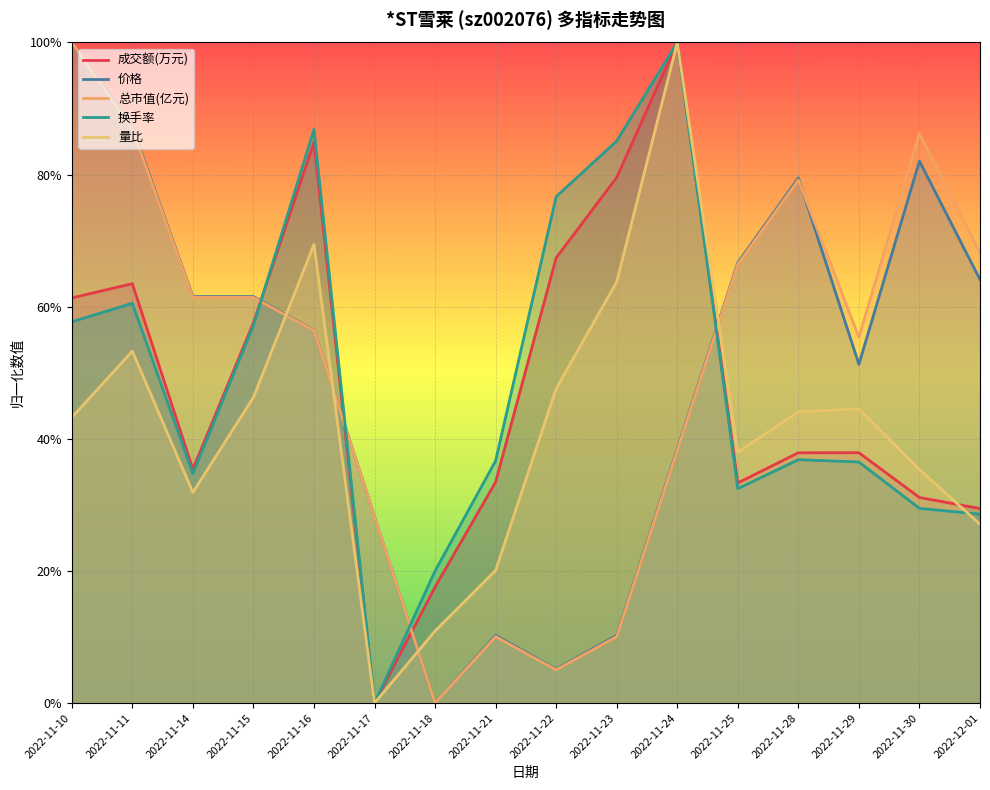

Reading left to right, transcribe all the data shown in this chart.

成交额(万元): 0.6	0.6	0.4	0.6	0.8	0.0	0.2	0.3	0.7	0.8	1.0	0.3	0.4	0.4	0.3	0.3
价格: 1.0	0.9	0.6	0.6	0.6	0.3	0.0	0.1	0.1	0.1	0.4	0.7	0.8	0.5	0.8	0.6
总市值(亿元): 1.0	0.9	0.6	0.6	0.6	0.3	0.0	0.1	0.1	0.1	0.4	0.7	0.8	0.6	0.9	0.7
换手率: 0.6	0.6	0.3	0.6	0.9	0.0	0.2	0.4	0.8	0.9	1.0	0.3	0.4	0.4	0.3	0.3
量比: 0.4	0.5	0.3	0.5	0.7	0.0	0.1	0.2	0.5	0.6	1.0	0.4	0.4	0.4	0.4	0.3